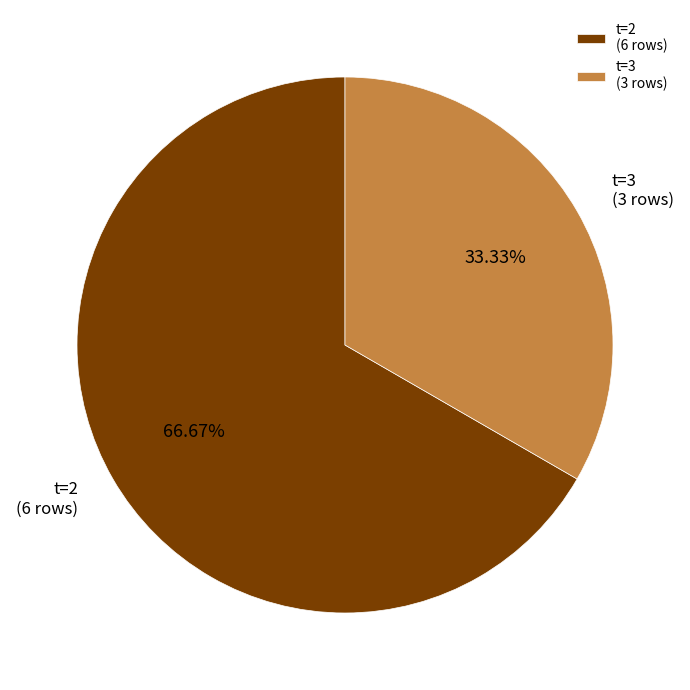

Count the number of slices in the pie.

2